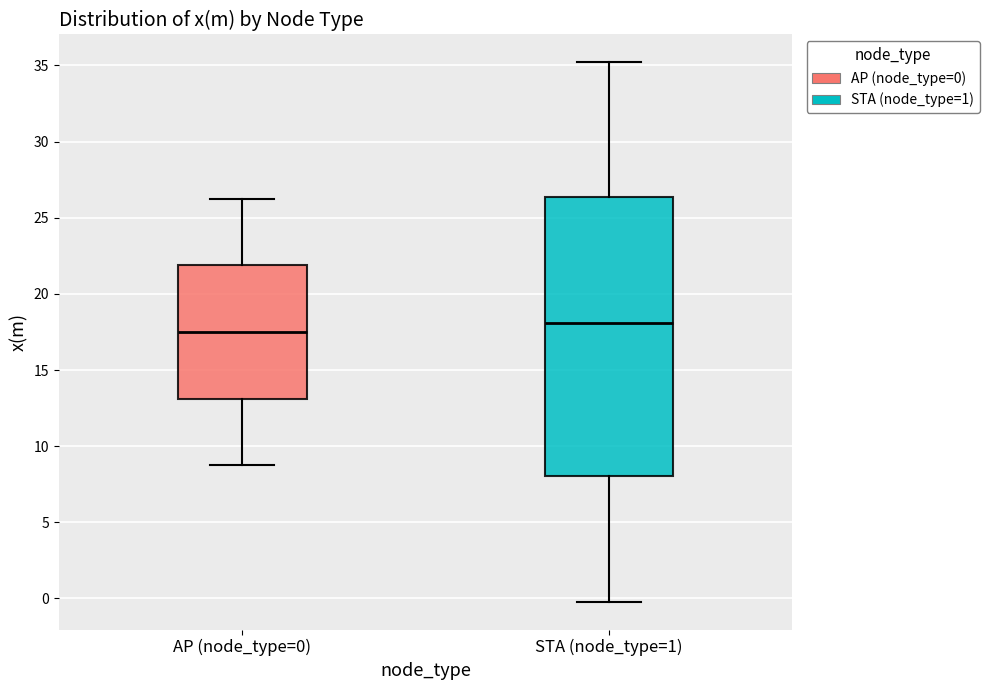

Reading left to right, read every box against the y-axis: the position of its median line, the range the box covers, and the ends of its whiskers. The values are not printed on the chart, so give them approximately, as read against the axis.

AP (node_type=0): median 17.5, box 13.0 to 22.0, whiskers 9.0 to 26.5
STA (node_type=1): median 18.0, box 8.0 to 26.5, whiskers -0.5 to 35.5